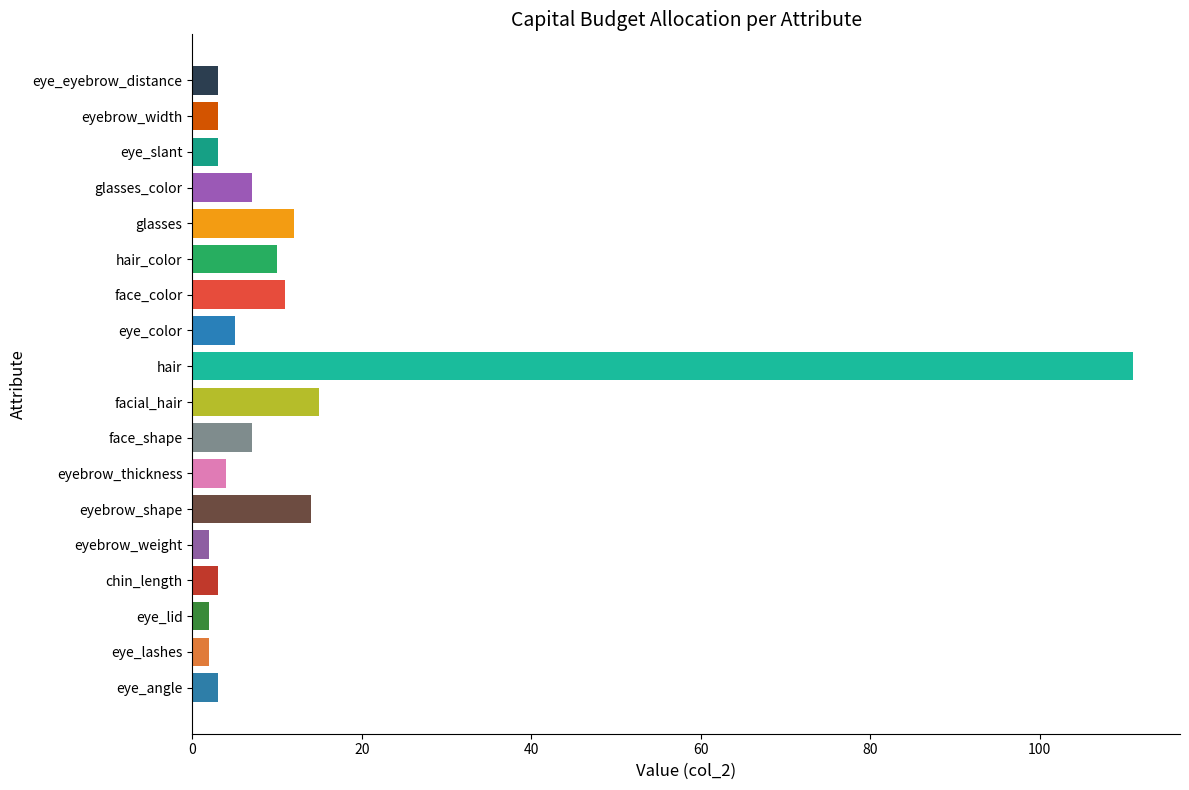

What is the sum of all values?

217